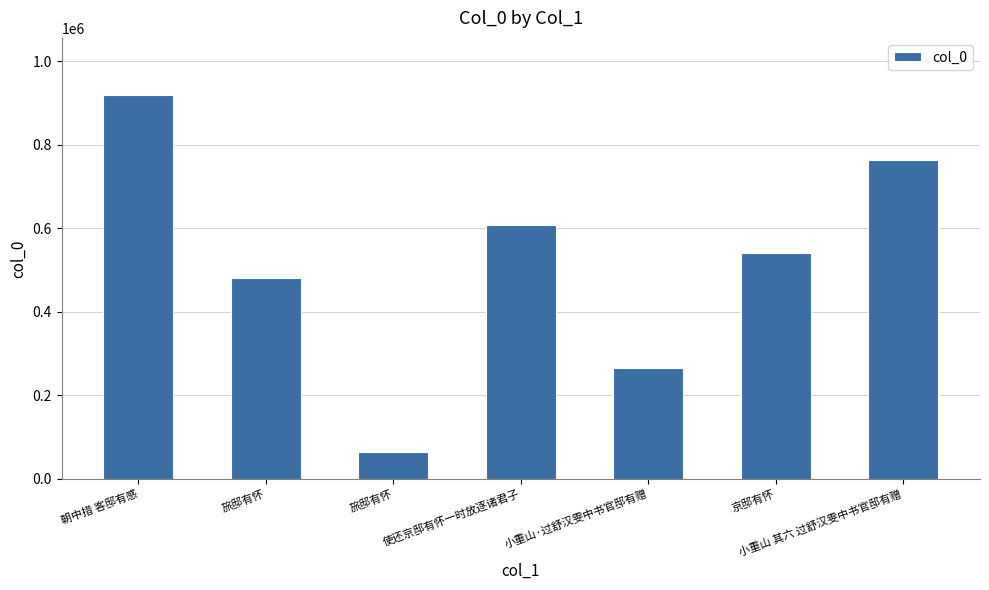

How many bars are there in total?

7